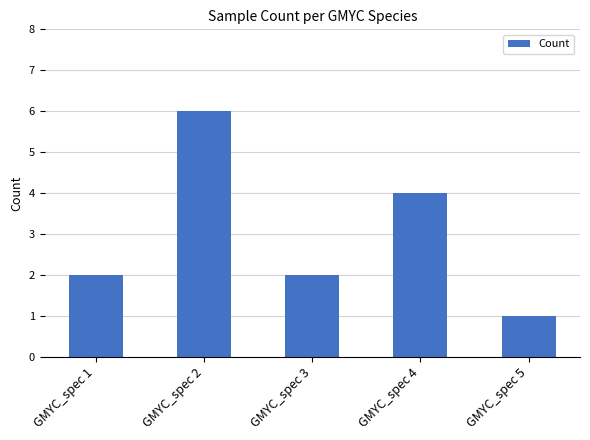

What is the value of the 2nd bar from the left?

6